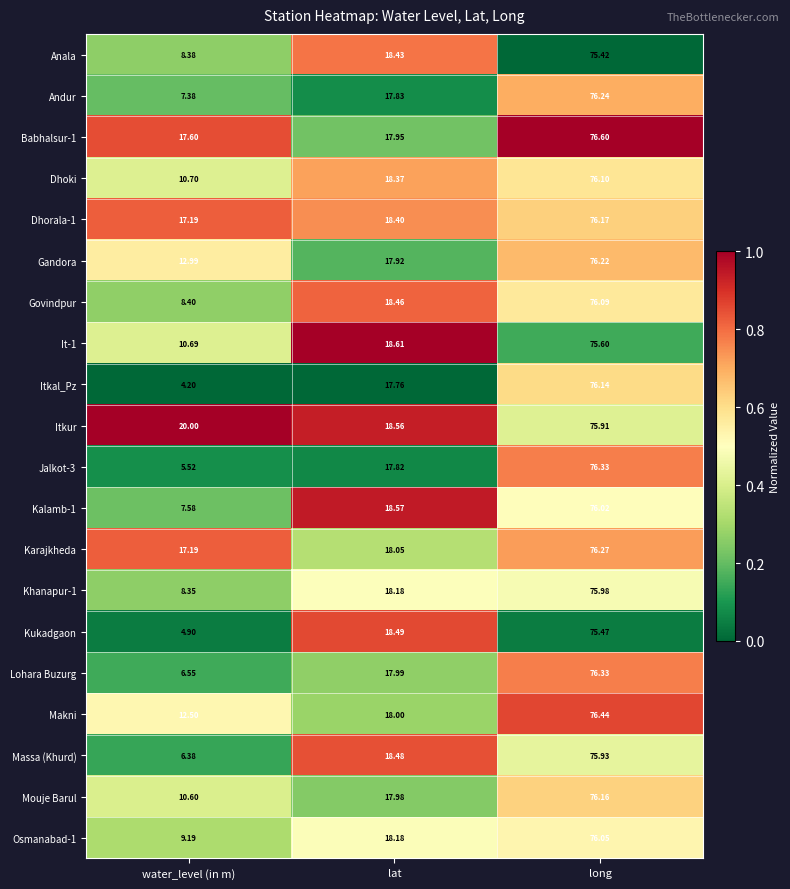

Which category has the highest value in the Andur series?

long